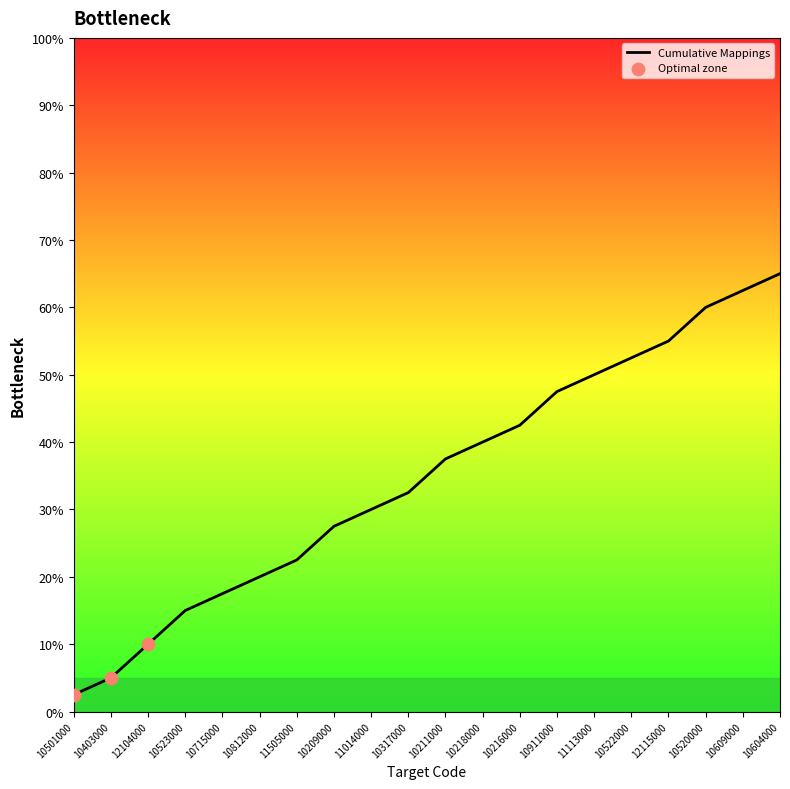

What is the change in value from 10523000 to 10216000?

+27.5